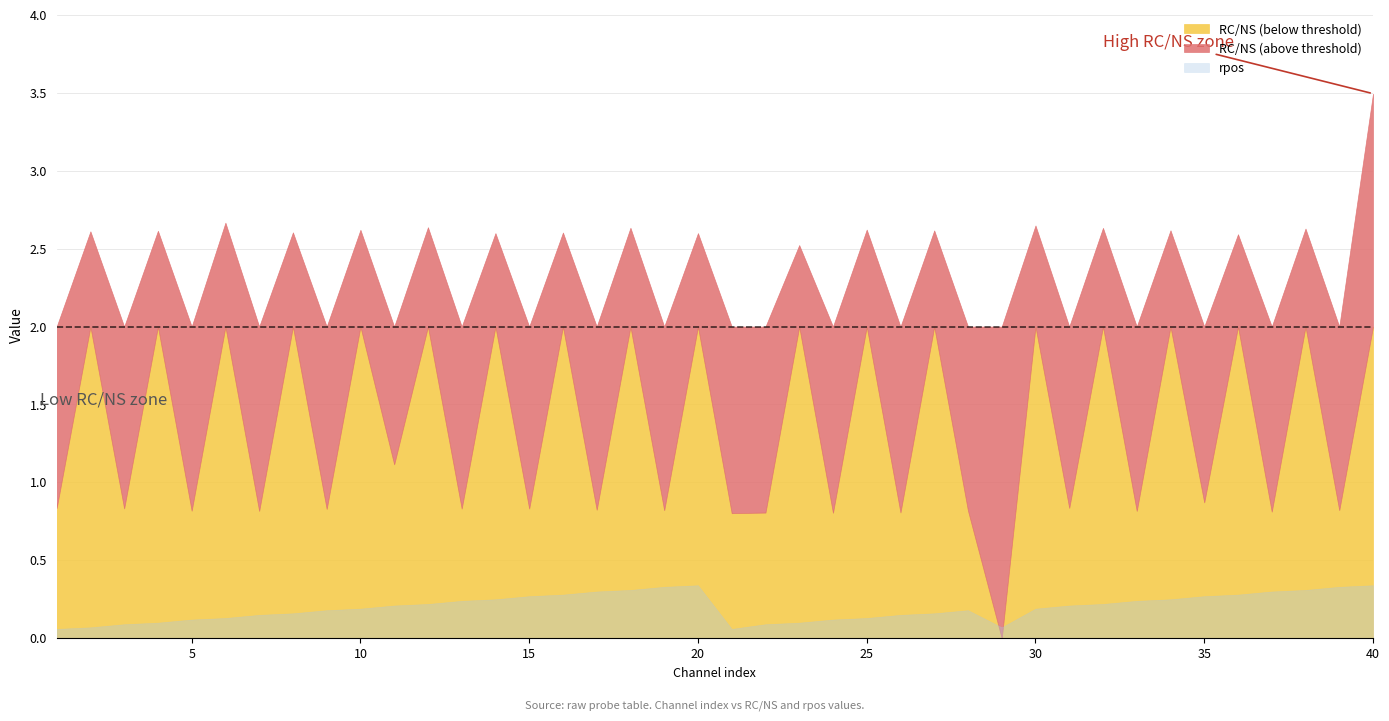

Which series ends up on top after the final intersection of rpos and RC/NS?

RC/NS